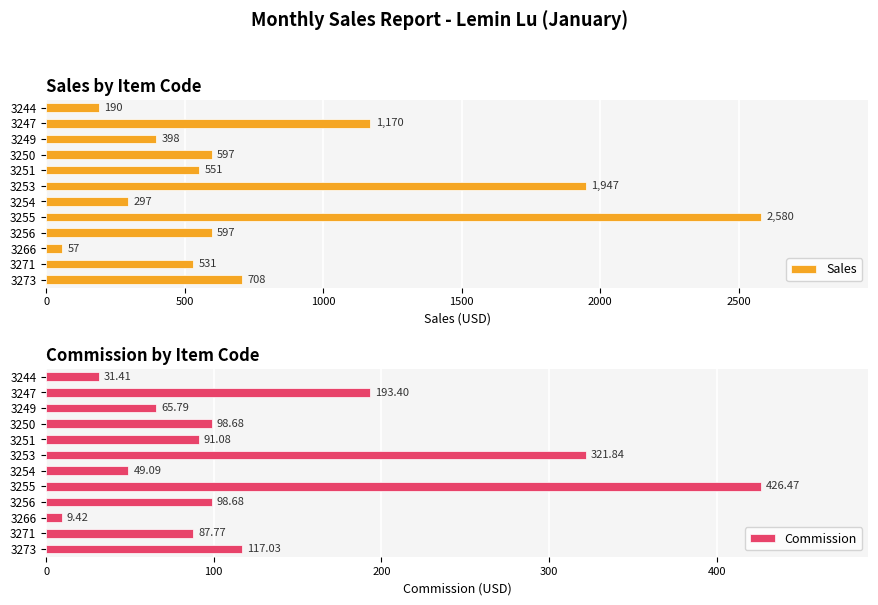

Where is Sales nearest to the value 1318?

3247